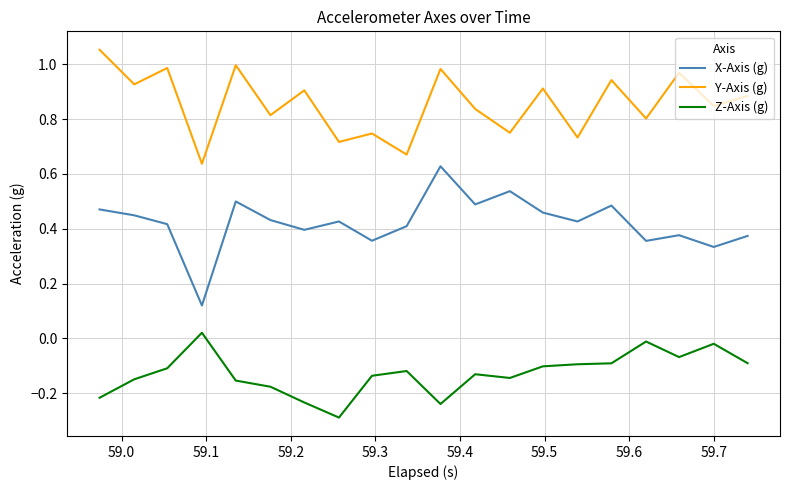

What is the minimum value shown in the chart?

-0.3